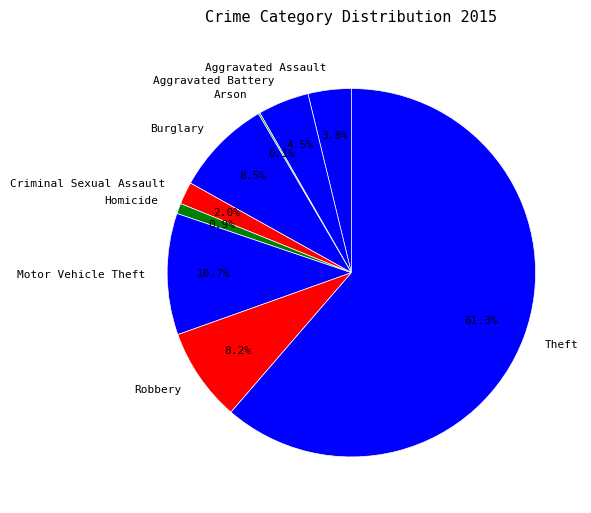

To the nearest percent, what is the difference between the Aggravated Battery and Homicide slice percentages?

4%